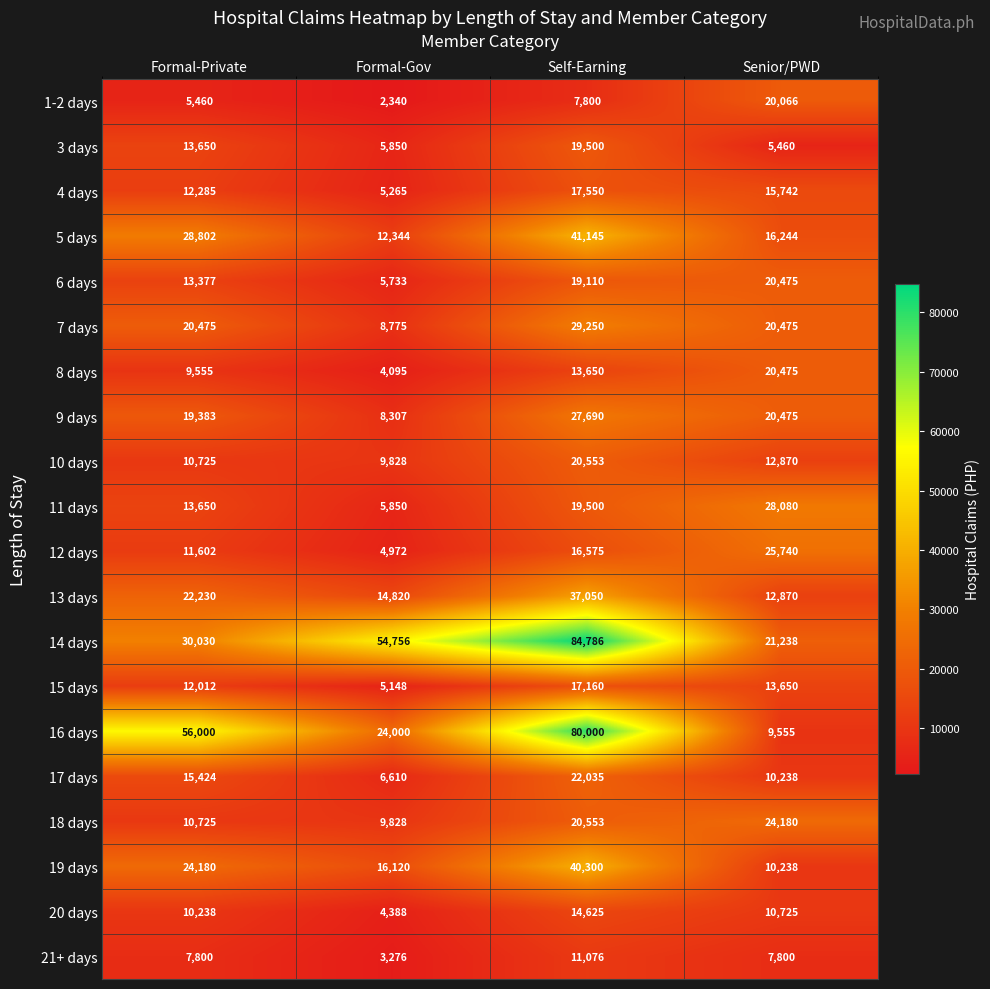

What is the spread (max minus min) of values at Formal-Gov?

52416